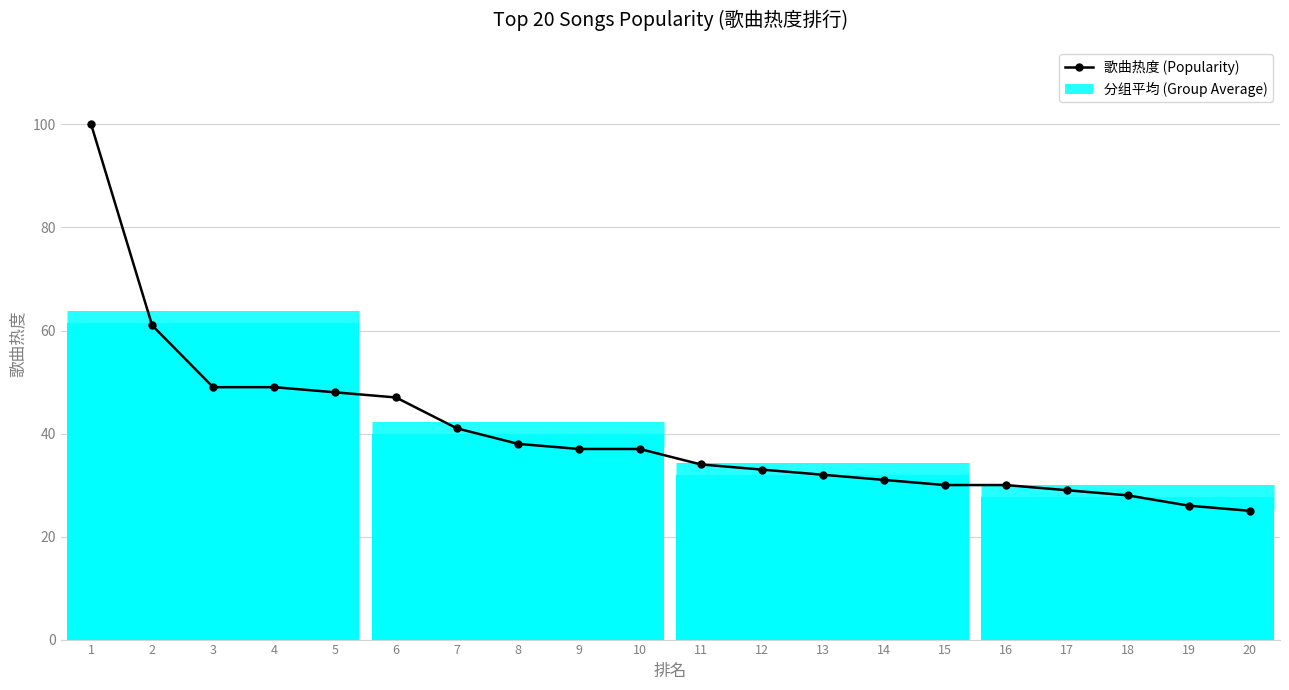

Count the number of categories in the chart.

20